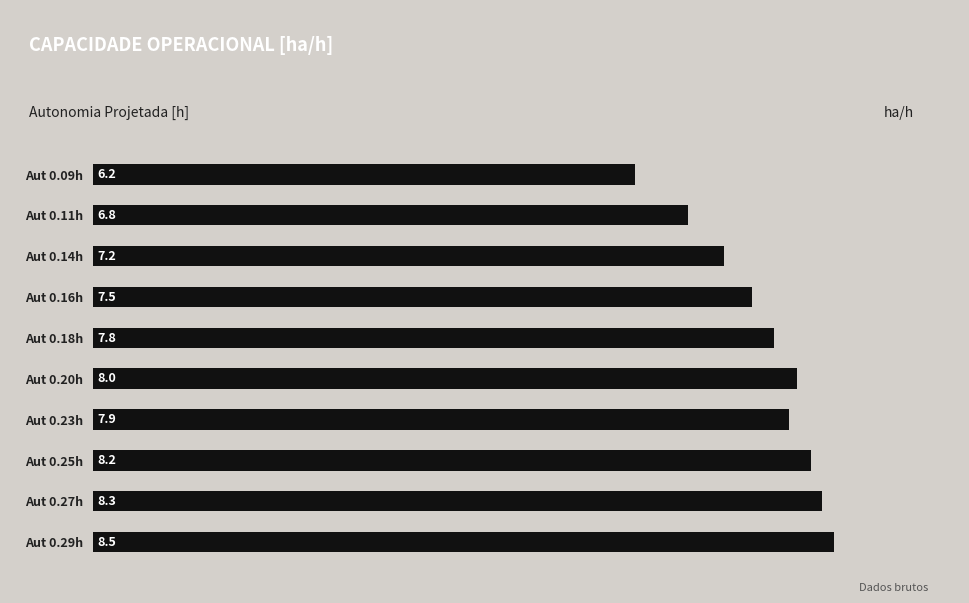

How many bars are there in total?

10